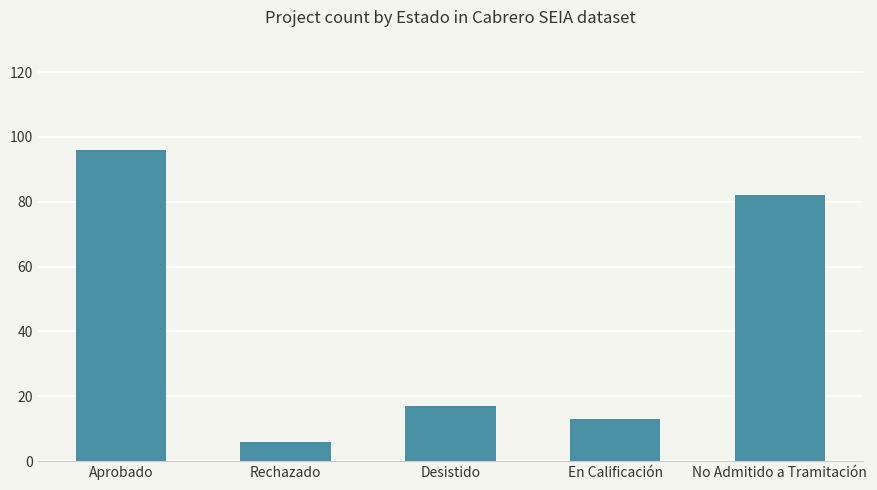

What is the label of the 4th bar from the left?

En Calificación